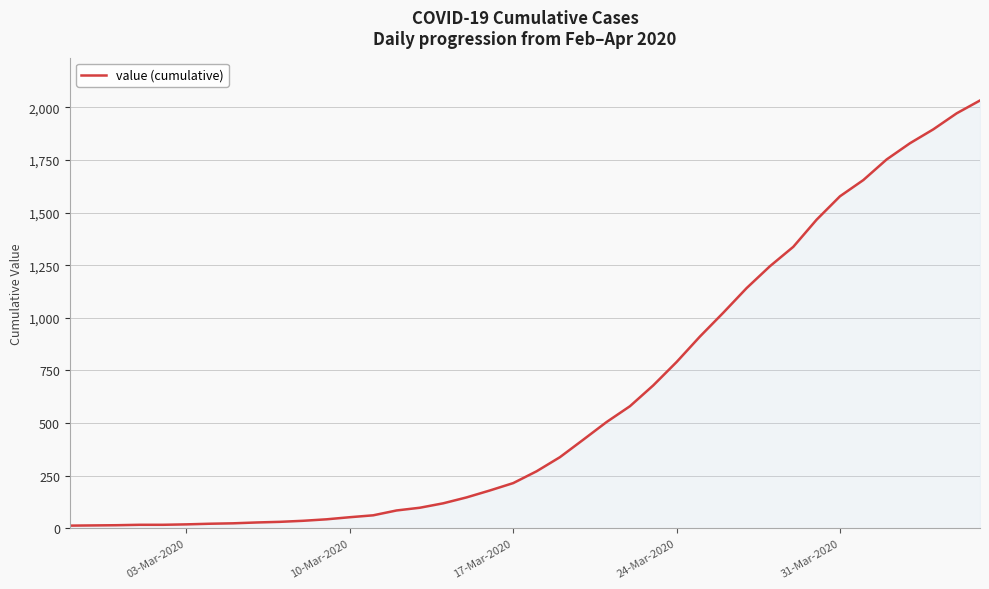

How many lines are shown in the chart?

1